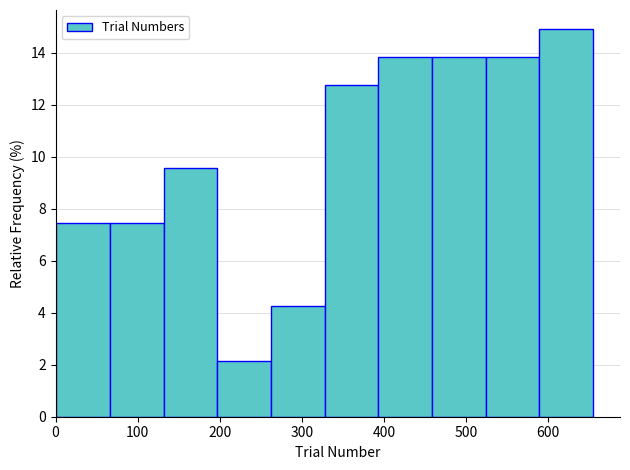

Reading left to right, list every bar in this chart as the range it spans on the x-axis followed by its height. Neither the bar edges nor the heights are printed on the chart, so give them approximately, as read against the axes.

0 to 70: 7.4
70 to 130: 7.4
130 to 200: 9.6
200 to 260: 2.2
260 to 330: 4.2
330 to 390: 12.8
390 to 460: 13.8
460 to 520: 13.8
520 to 590: 13.8
590 to 660: 14.8